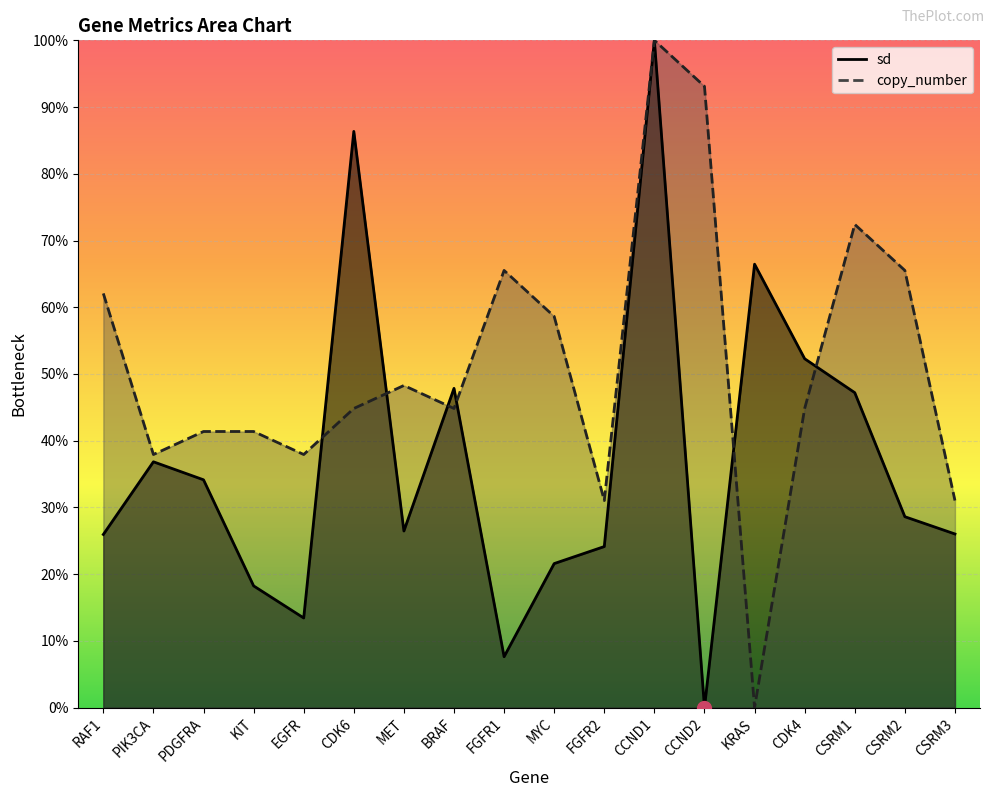

Reading left to right, what are all the values shown in this chart?

sd: 0.3	0.4	0.3	0.2	0.1	0.9	0.3	0.5	0.1	0.2	0.2	1.0	0.0	0.7	0.5	0.5	0.3	0.3
copy_number: 0.6	0.4	0.4	0.4	0.4	0.4	0.5	0.4	0.7	0.6	0.3	1.0	0.9	0.0	0.4	0.7	0.7	0.3